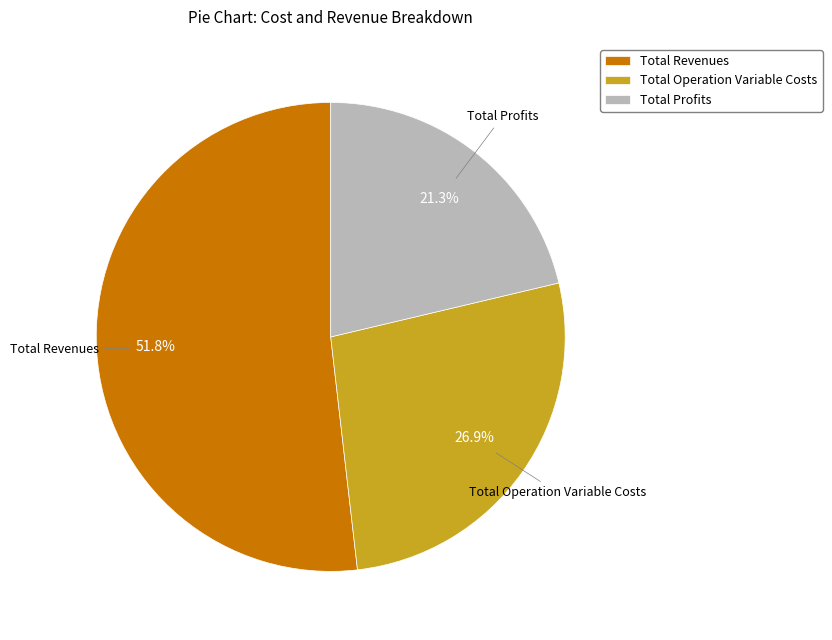

Is Total Profits the majority of the pie?

No